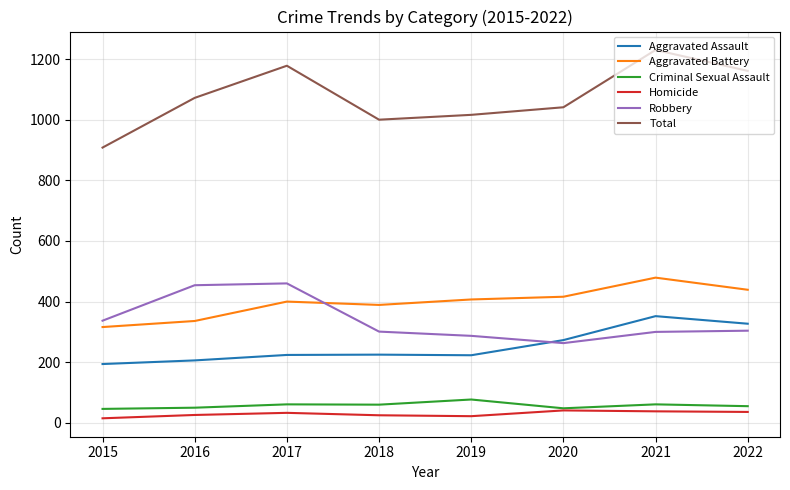

What is the difference between the highest and lowest values at 2019?

994